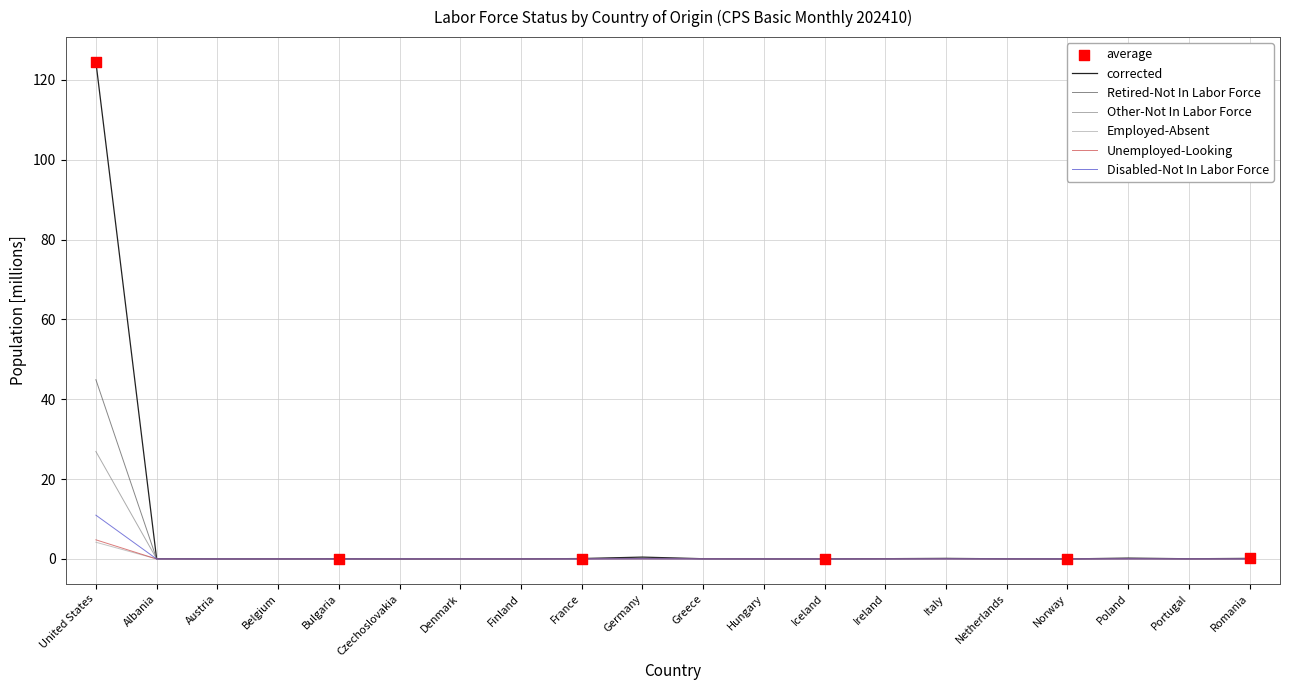

Which series has the largest total across all categories?

corrected